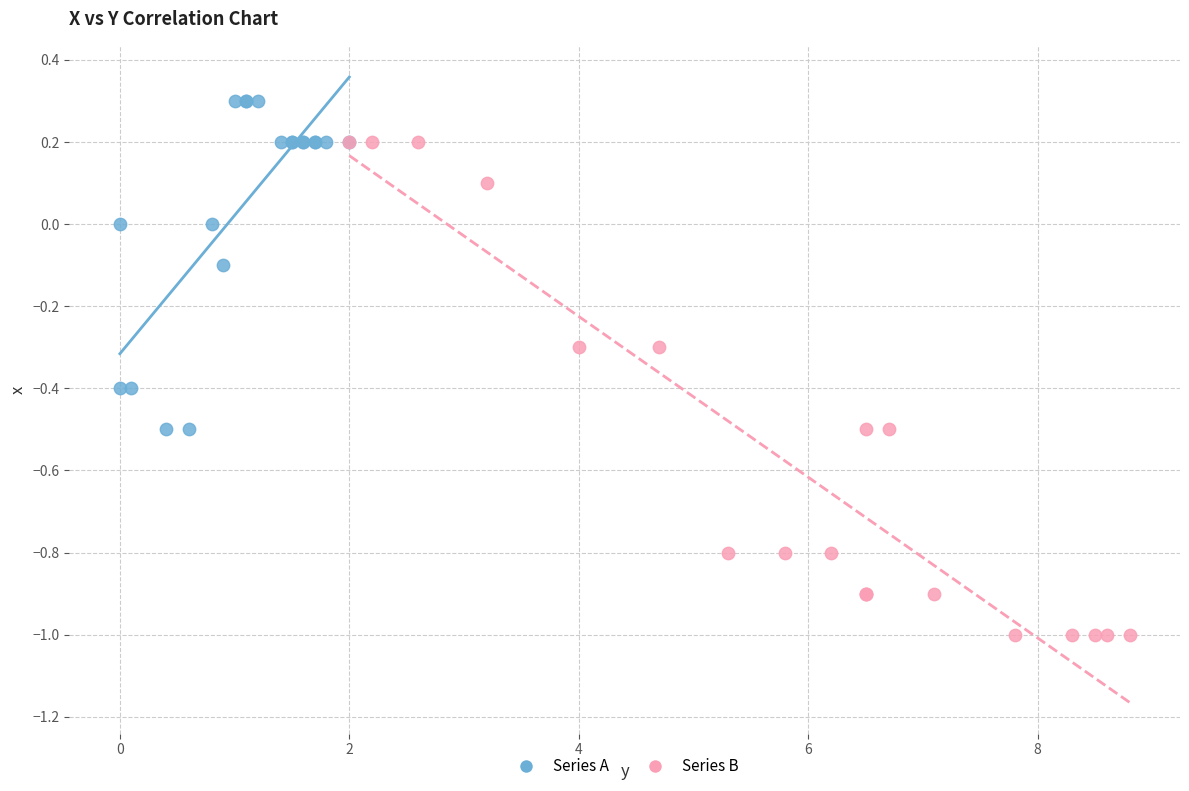

Which series has the largest Y range (max minus min)?

Series B